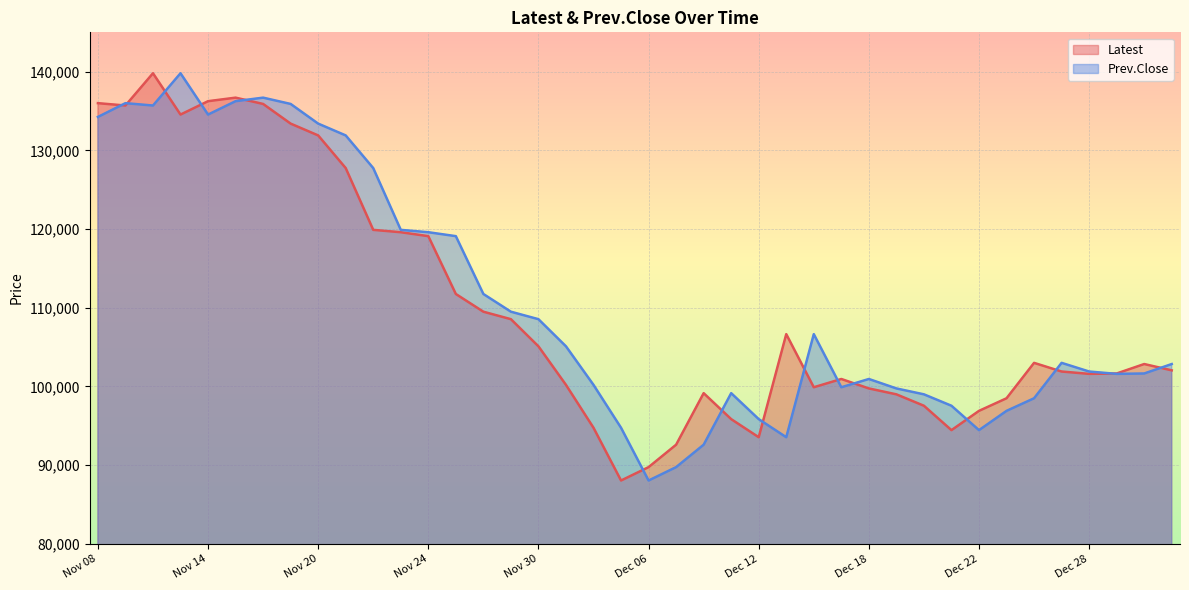

The value of Prev.Close at Nov 16 is 136700. True or false?

True